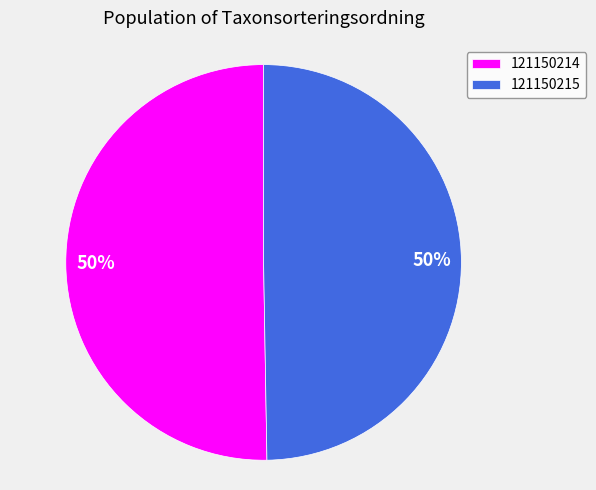

Is the sum of 121150215 and 121150214 greater than half?

Yes